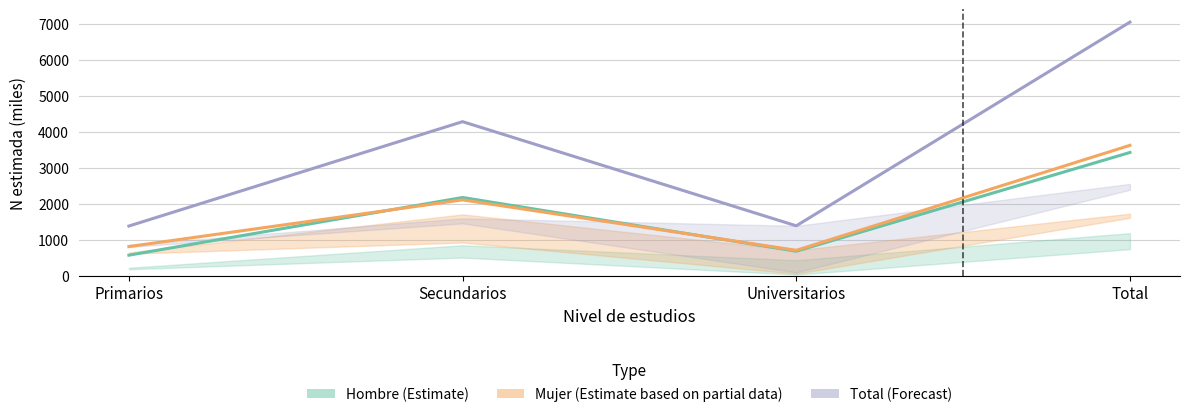

Reading left to right, what are all the values shown in this chart?

Hombre (Estimate): 572.2	2179.0	682.3	3433.6
Mujer (Partial): 811.3	2112.8	707.7	3631.8
Total (Forecast): 1383.5	4291.9	1390.0	7065.4